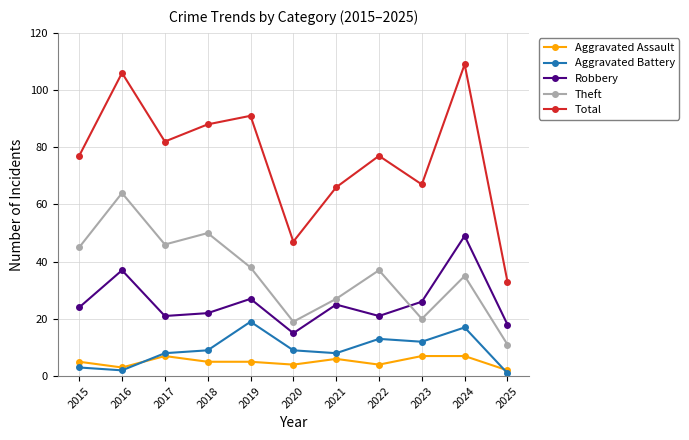

What is the highest value of the Theft series?

64